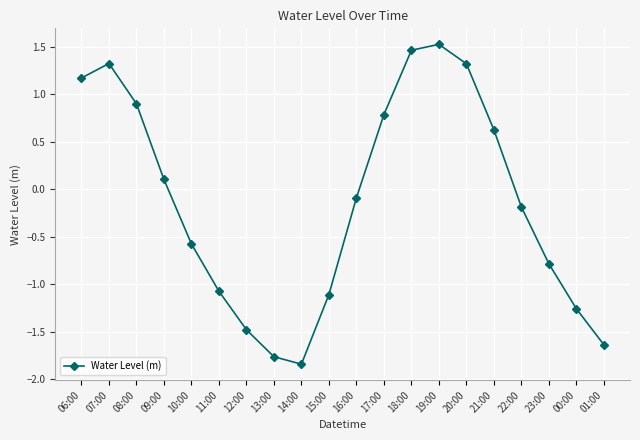

Which label corresponds to the smallest value in the chart?

14:00